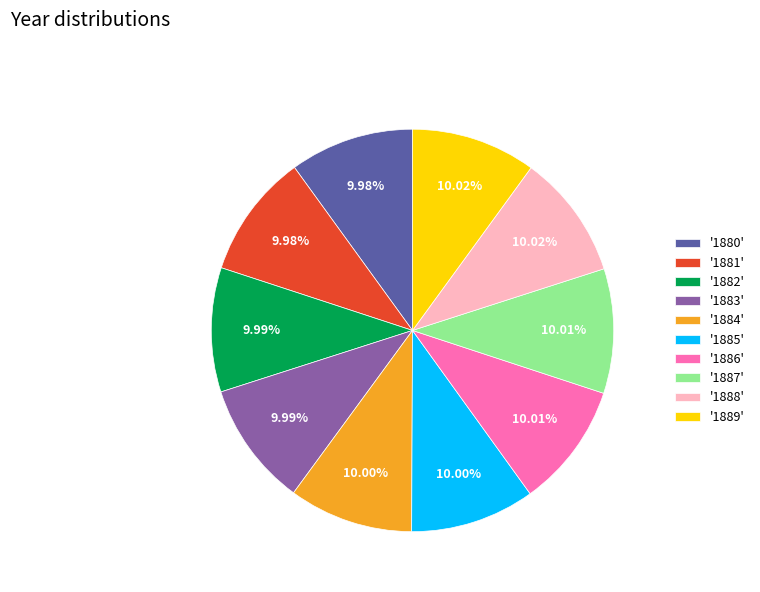

Is there a majority slice in this chart?

No